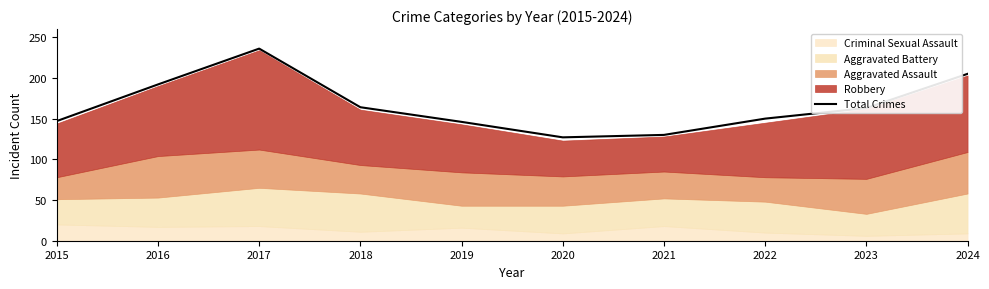

What is the change in value from 2015 to 2020?

-20